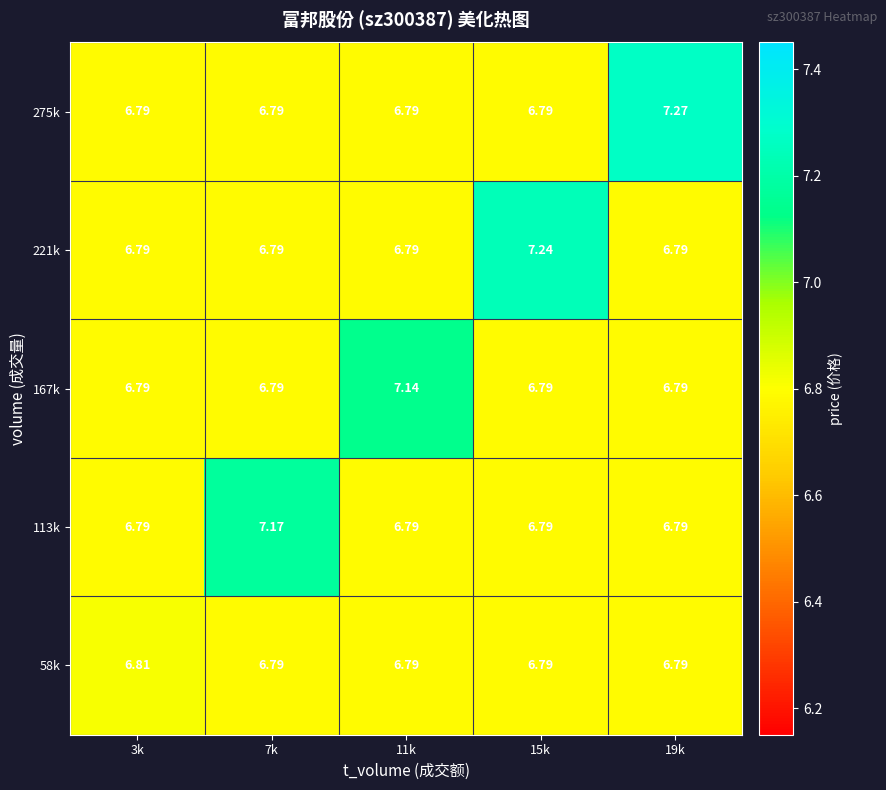

Is the value of 167k at 11k greater than the value of 113k at 19k?

Yes